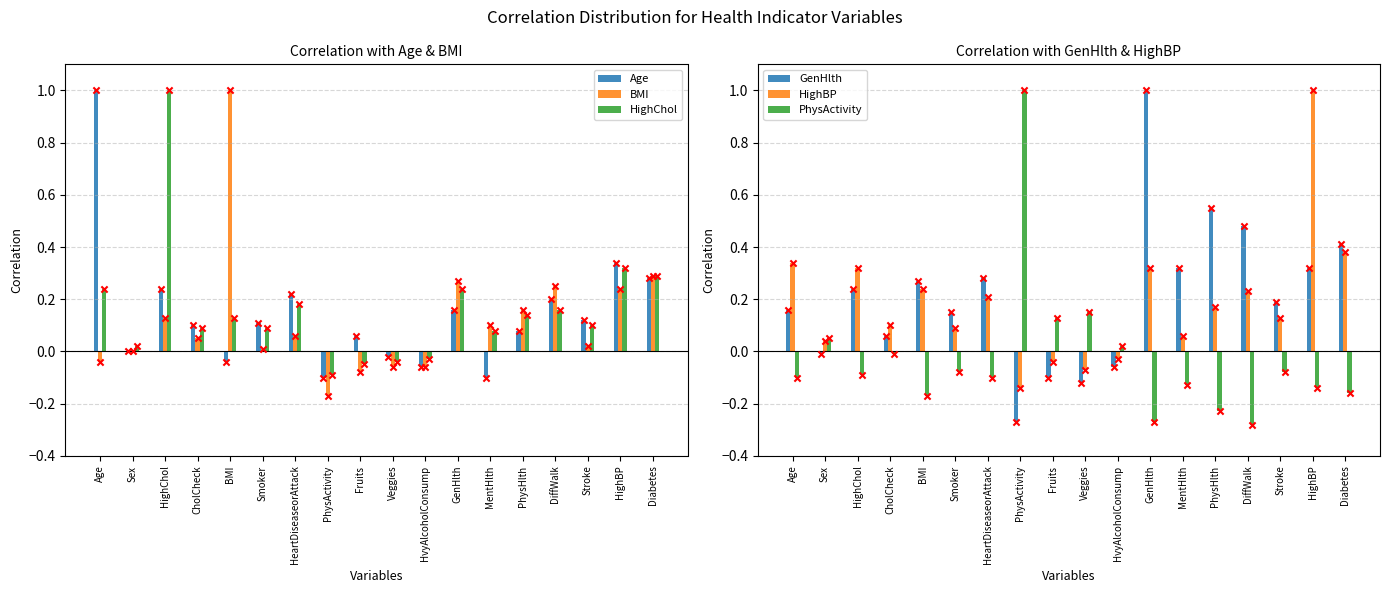

Is the value of Age at DiffWalk greater than the value of GenHlth at HighBP?

No